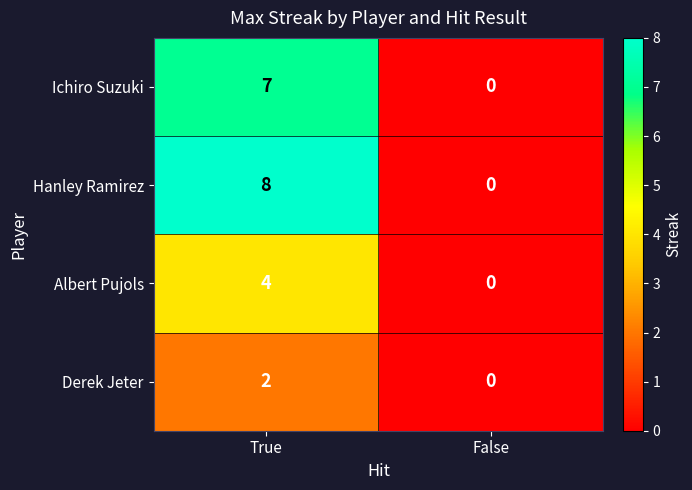

What is the difference between the highest and lowest values at True?

6